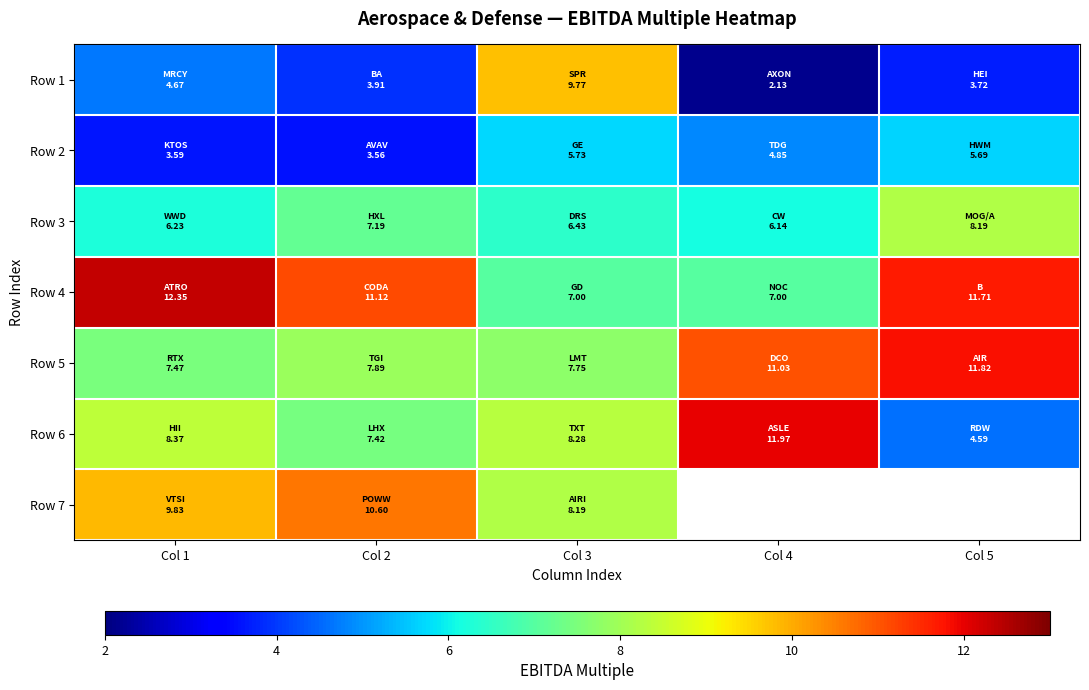

What is the difference between the maximum and minimum values in the Row 4 series?

5.4